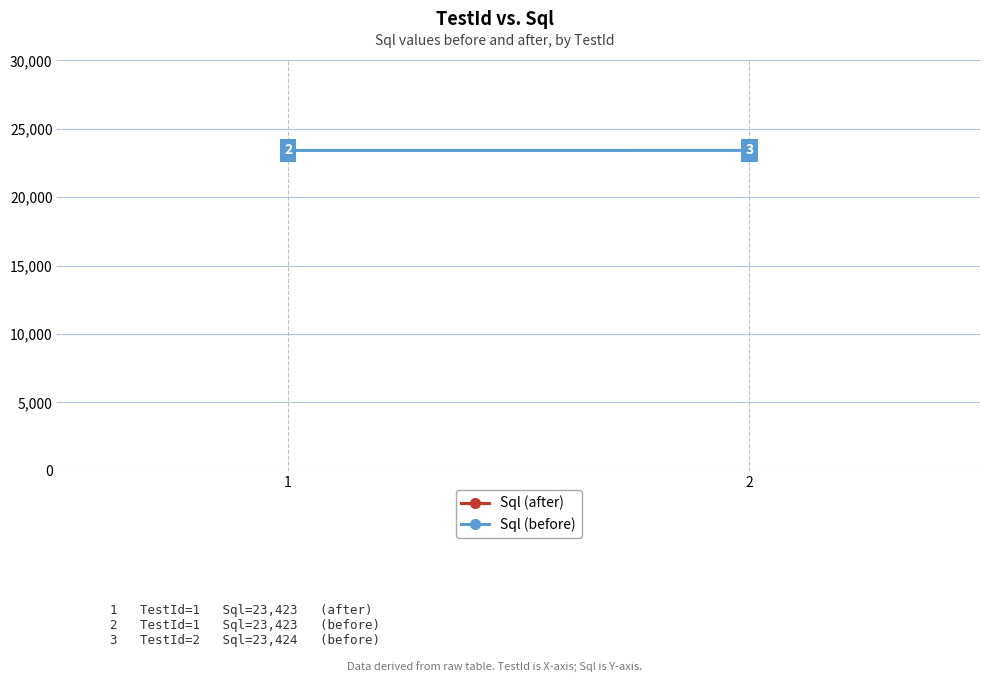

What is the change in value from 1 to 2?

+1